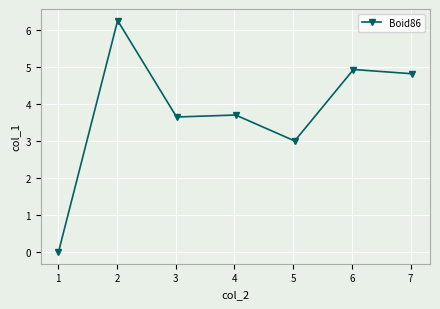

True or false: there are more than 0 points higher than both neighbors.

True